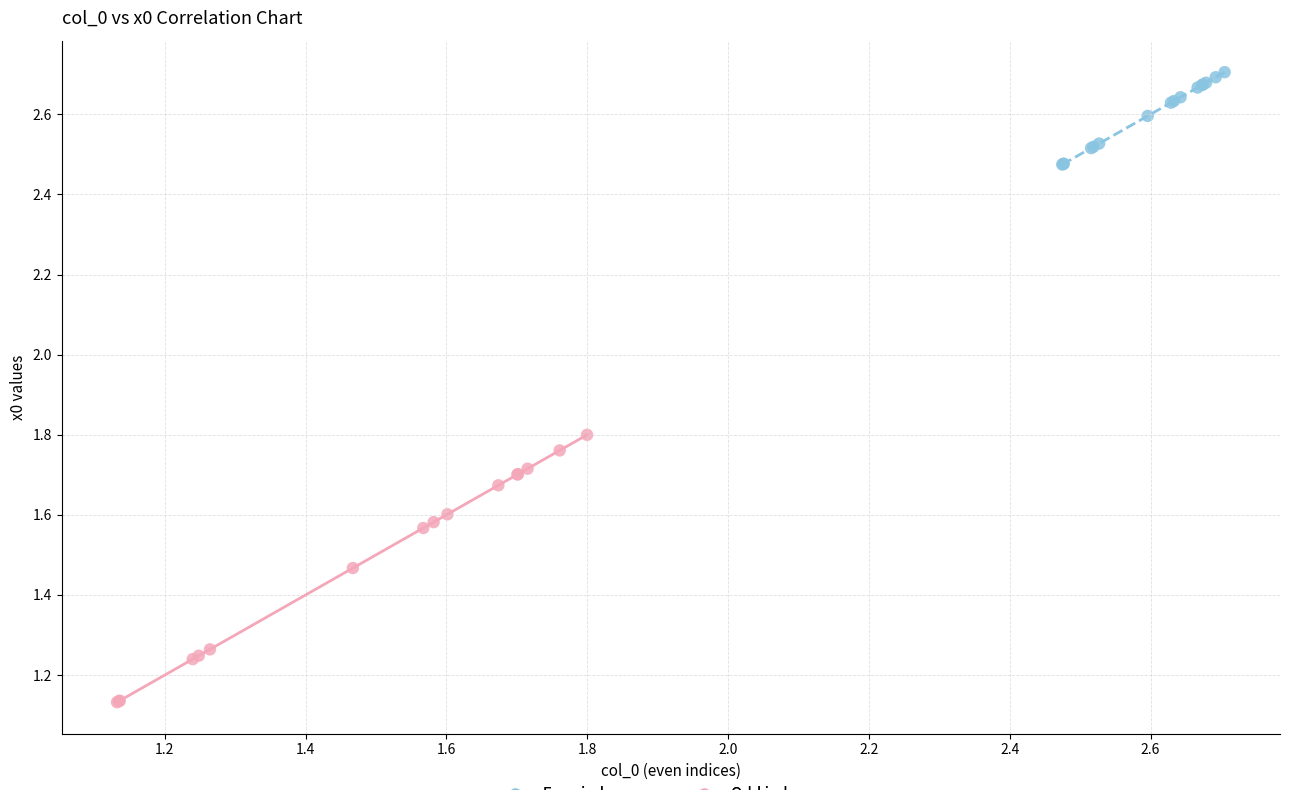

What are all the series names shown in the legend?

Even index rows, Odd index rows